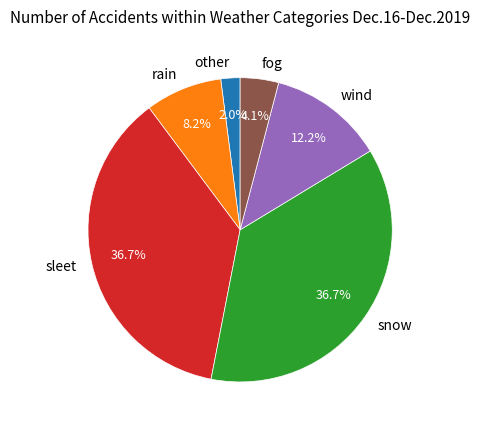

Is there any slice that represents more than half of the pie?

No